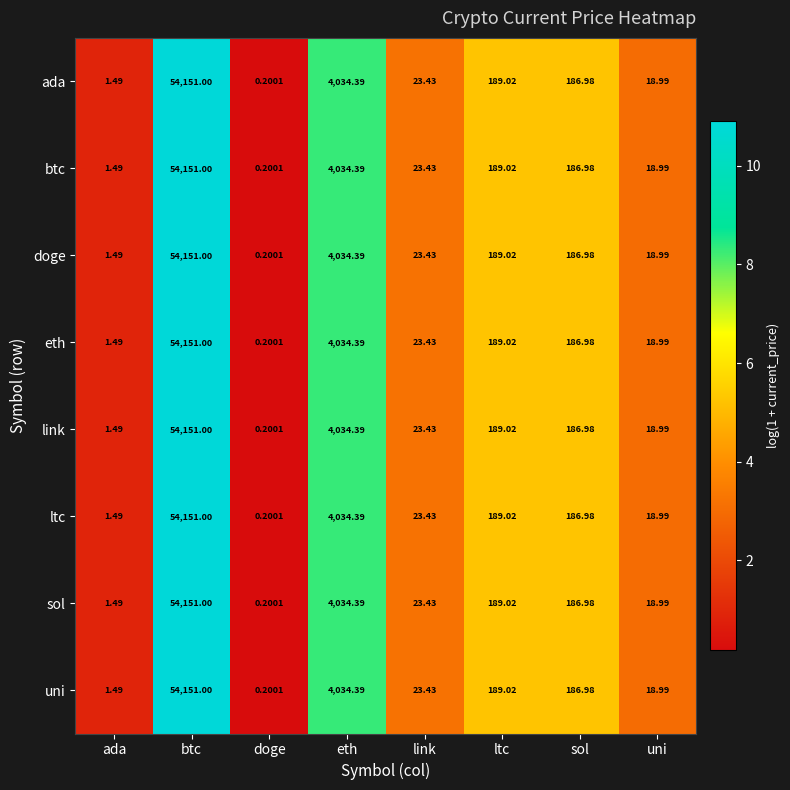

Which category has the highest value in the eth series?

btc